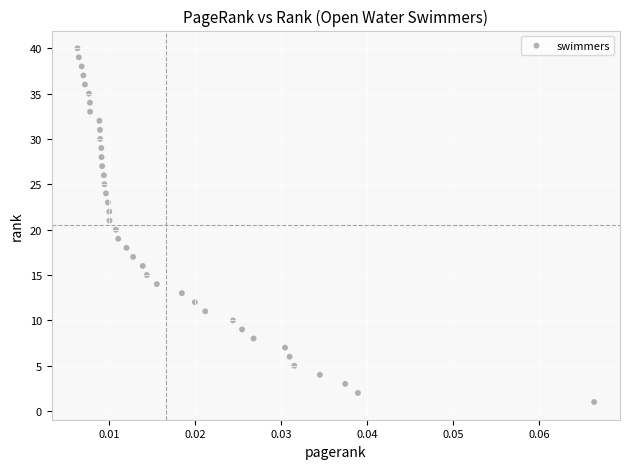

What is the range of Y values (max minus min)?

39